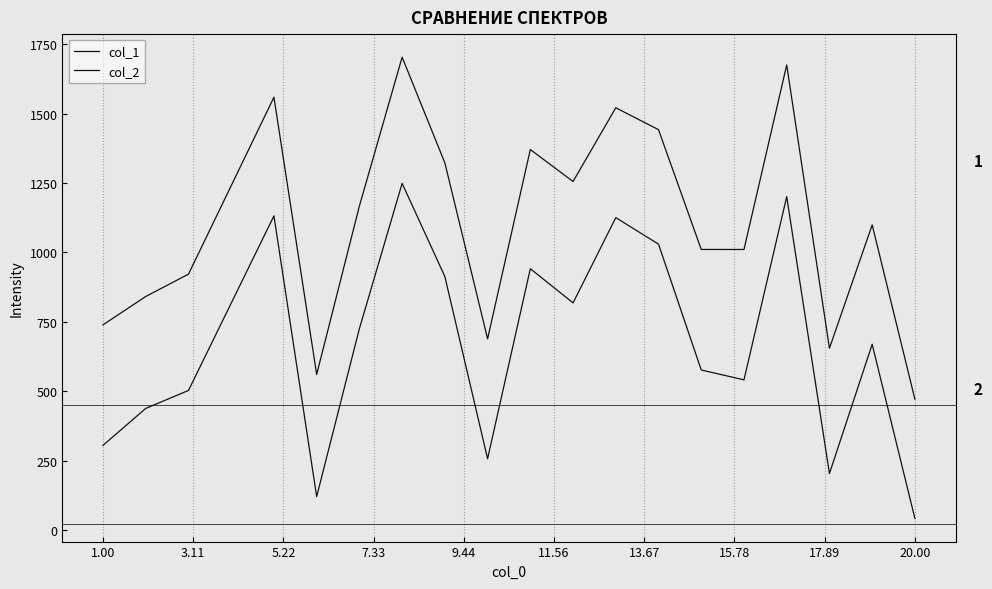

Does the chart display data point markers on the line(s)?

No